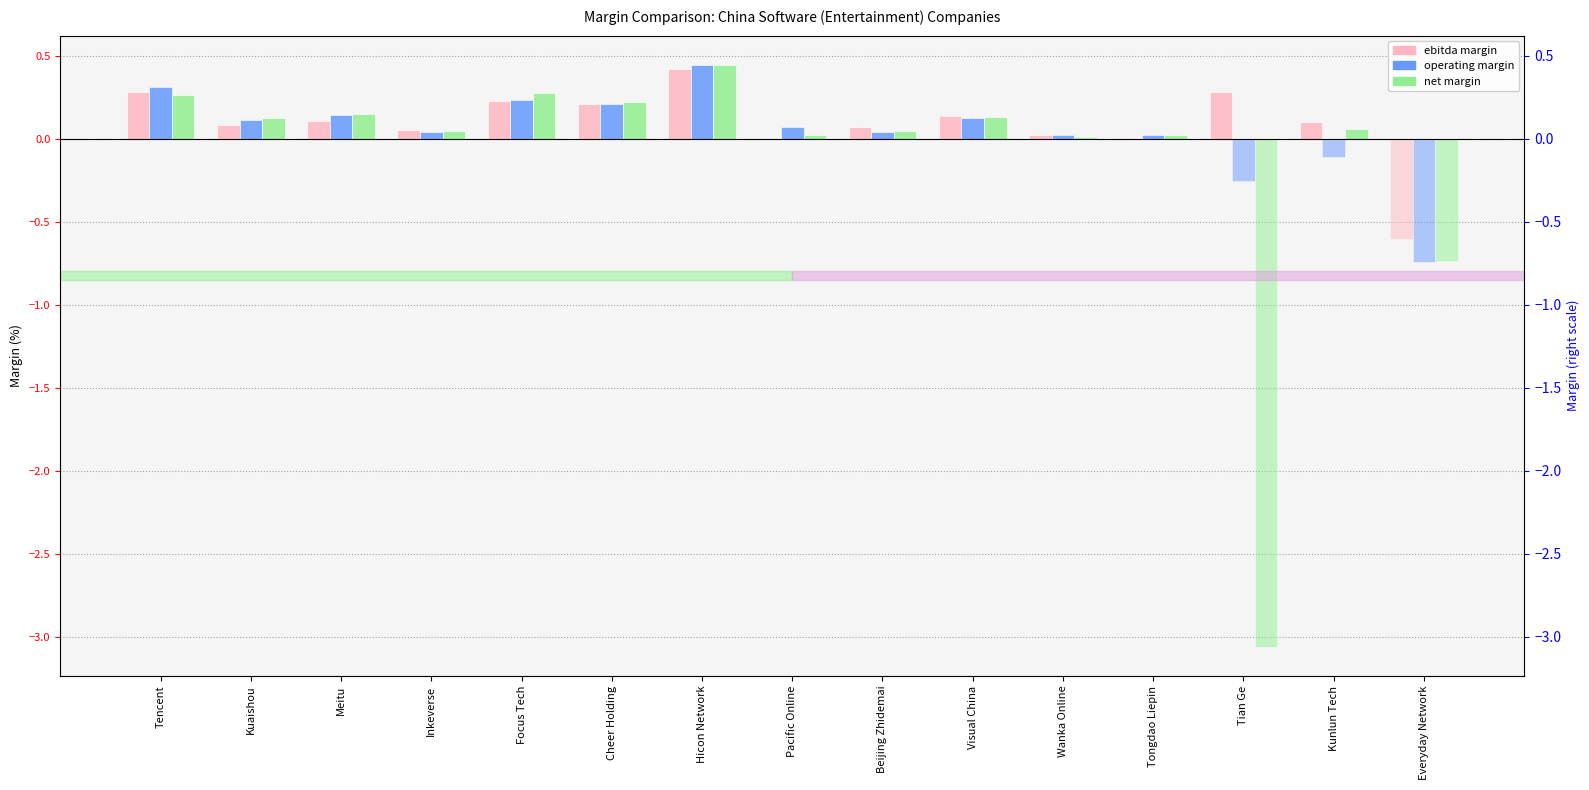

Does the chart contain any negative values?

No